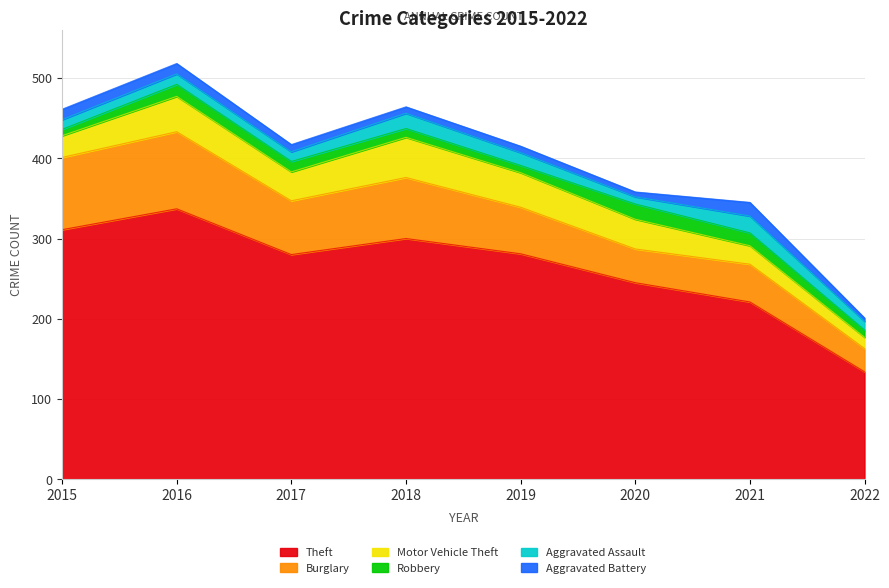

Which series changed the most between 2017 and 2018?

Theft